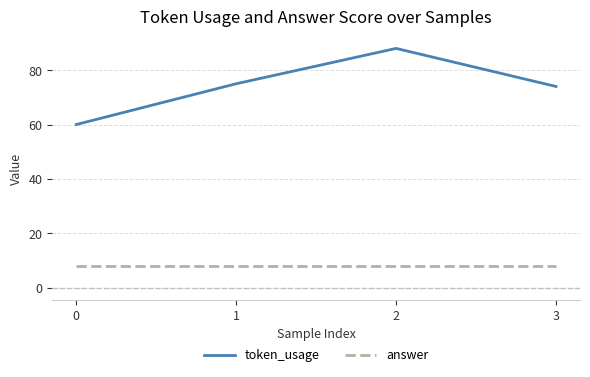

Is it true that token_usage equals 100 at 1?

False